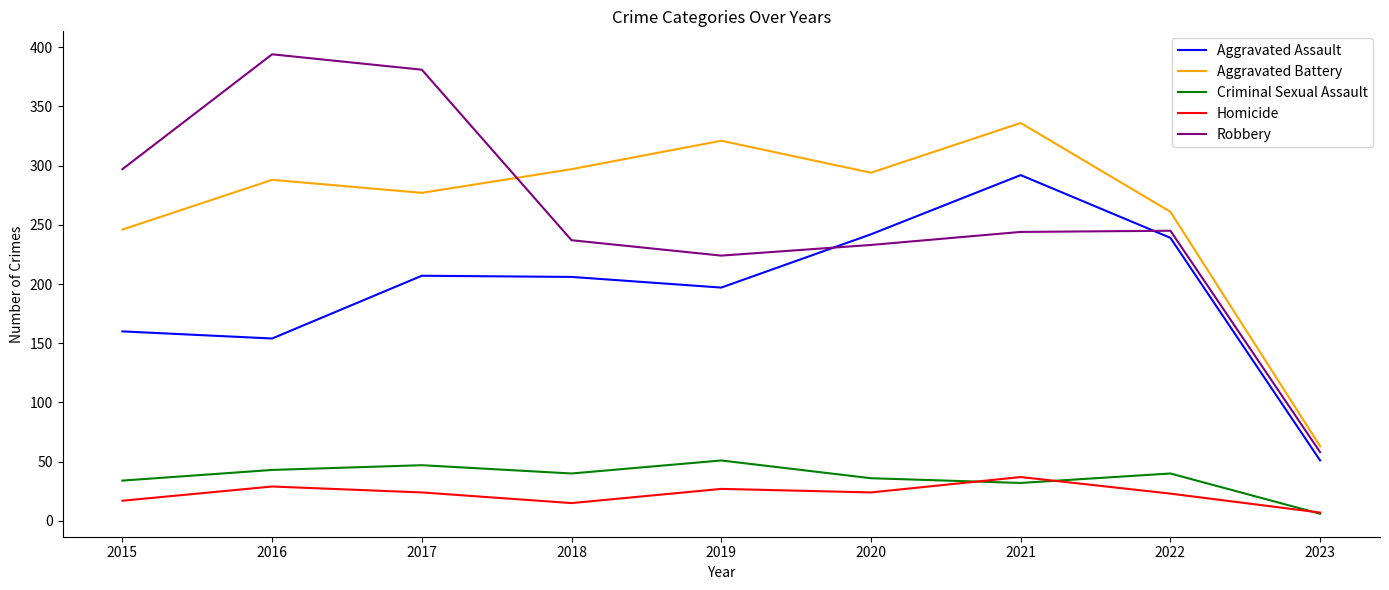

True or false: Aggravated Assault has a value of 272 at 2017.

False